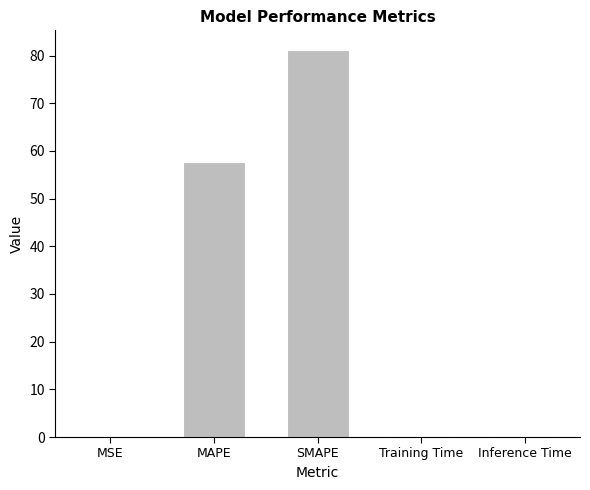

What is the sum of all values?

139.4